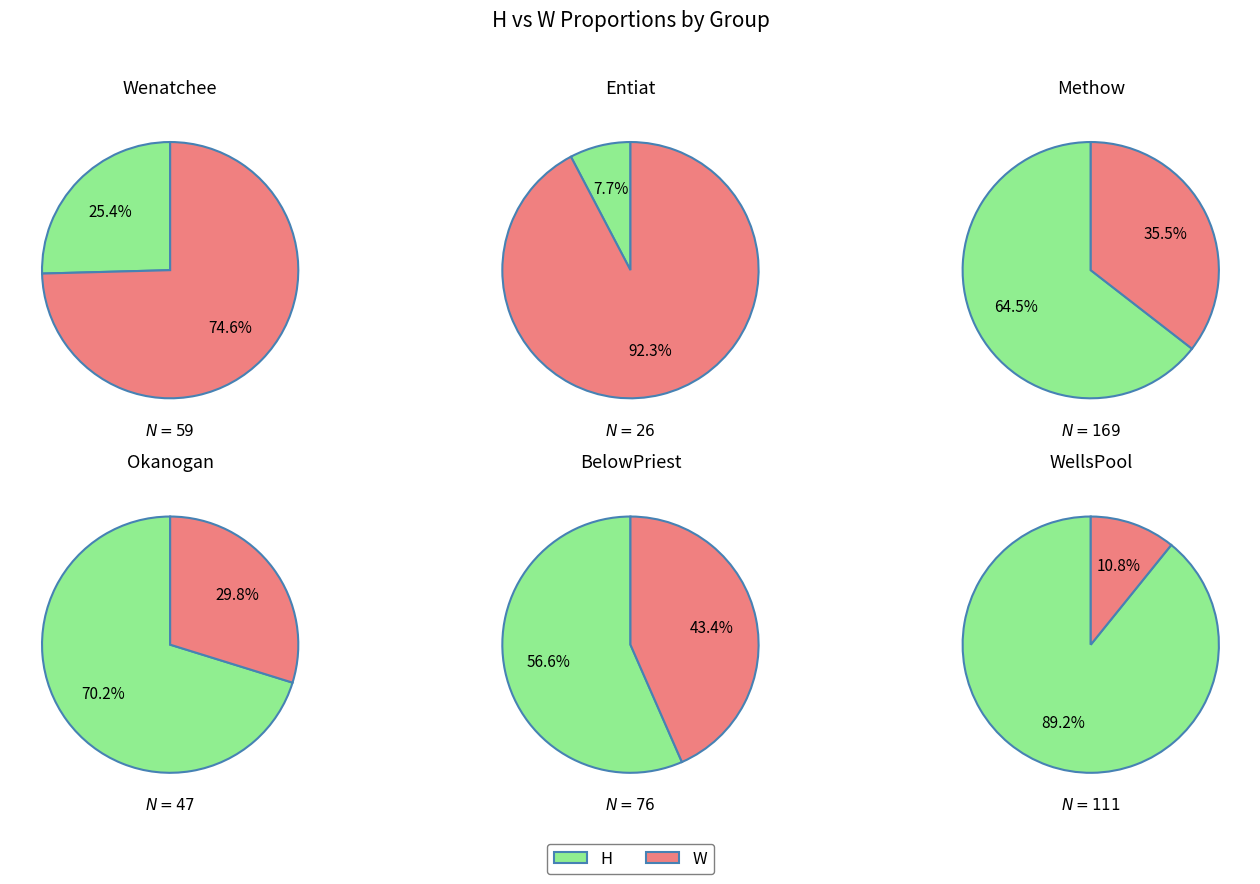

Between 2 and 5, which is larger?

2